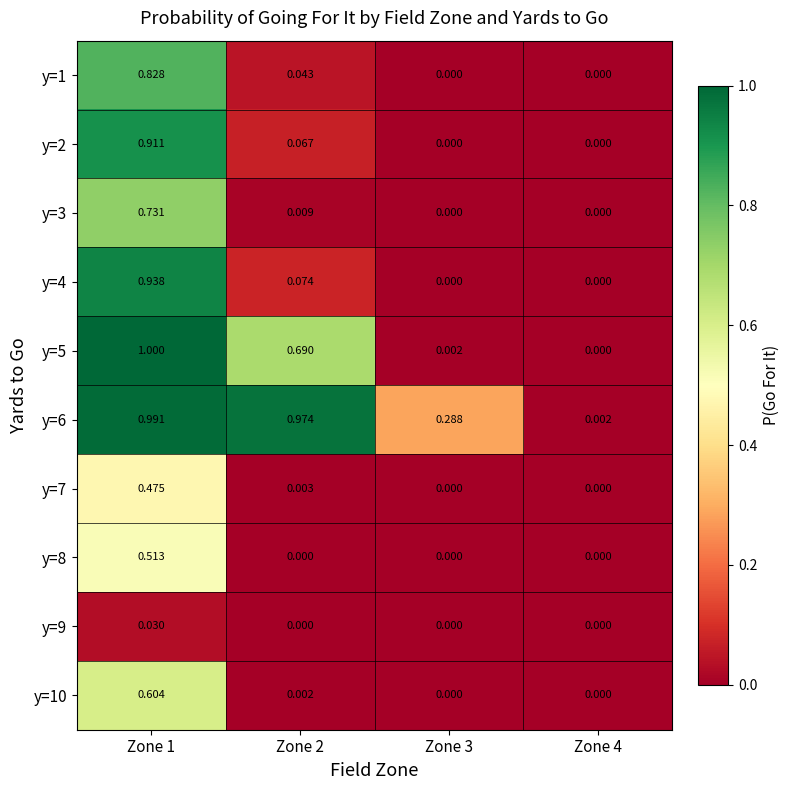

Is the value of y=1 at Zone 4 greater than the value of y=10 at Zone 2?

No